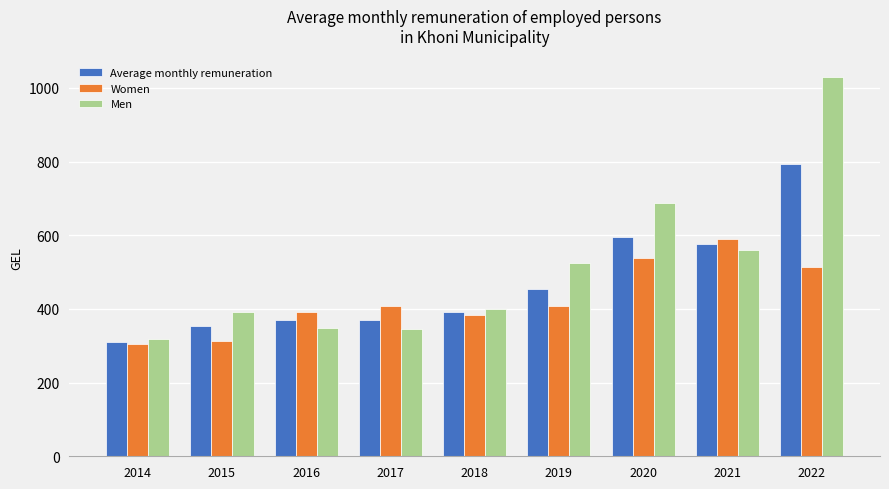

At which category is the sum across all series the highest?

2022